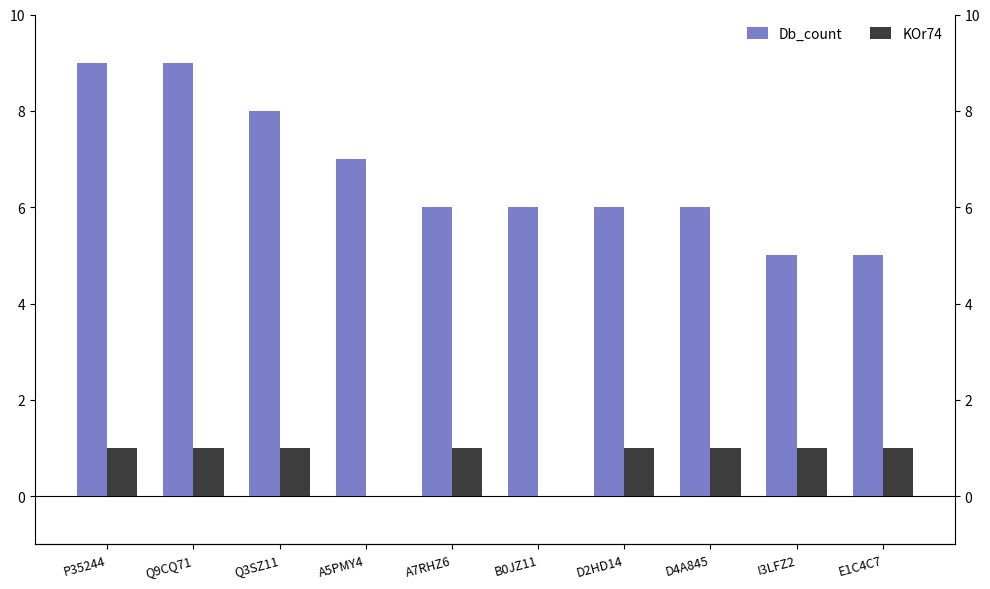

How many data points in Db_count are above 6?

4